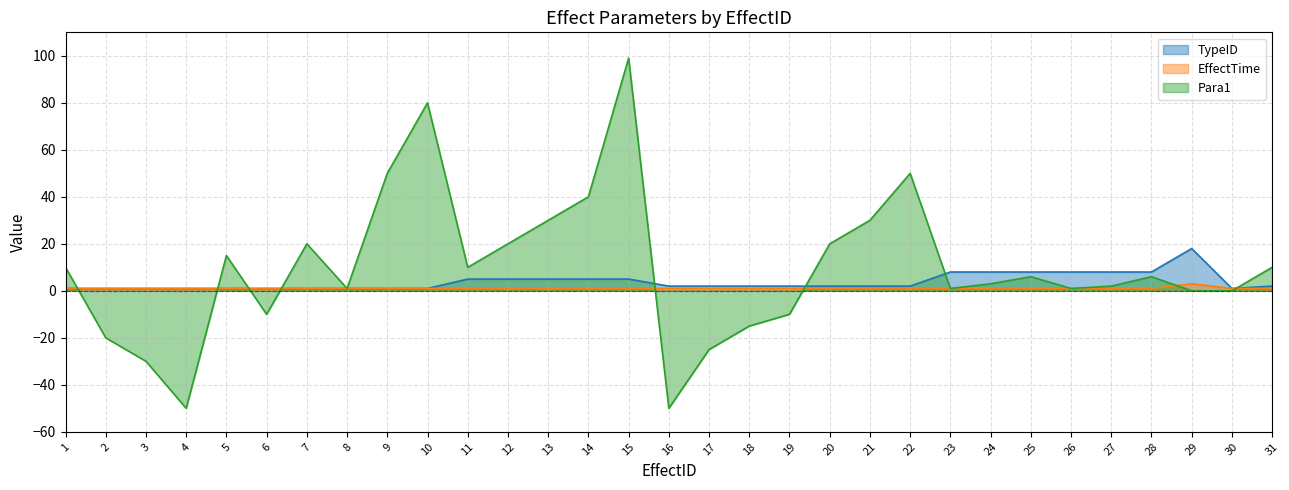

Reading left to right, list all the values displayed in this chart.

TypeID: 1	1	1	1	1	1	1	1	1	1	5	5	5	5	5	2	2	2	2	2	2	2	8	8	8	8	8	8	18	1	2
EffectTime: 1	1	1	1	1	1	1	1	1	1	1	1	1	1	1	1	1	1	1	1	1	1	1	1	1	1	1	1	3	1	1
Para1: 10	-20	-30	-50	15	-10	20	1	50	80	10	20	30	40	99	-50	-25	-15	-10	20	30	50	1	3	6	1	2	6	0	0	10